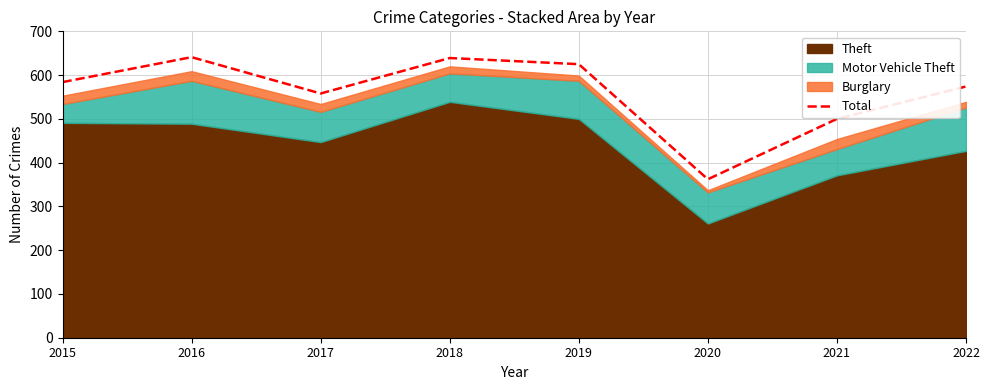

What is the difference between the maximum and minimum values?

279